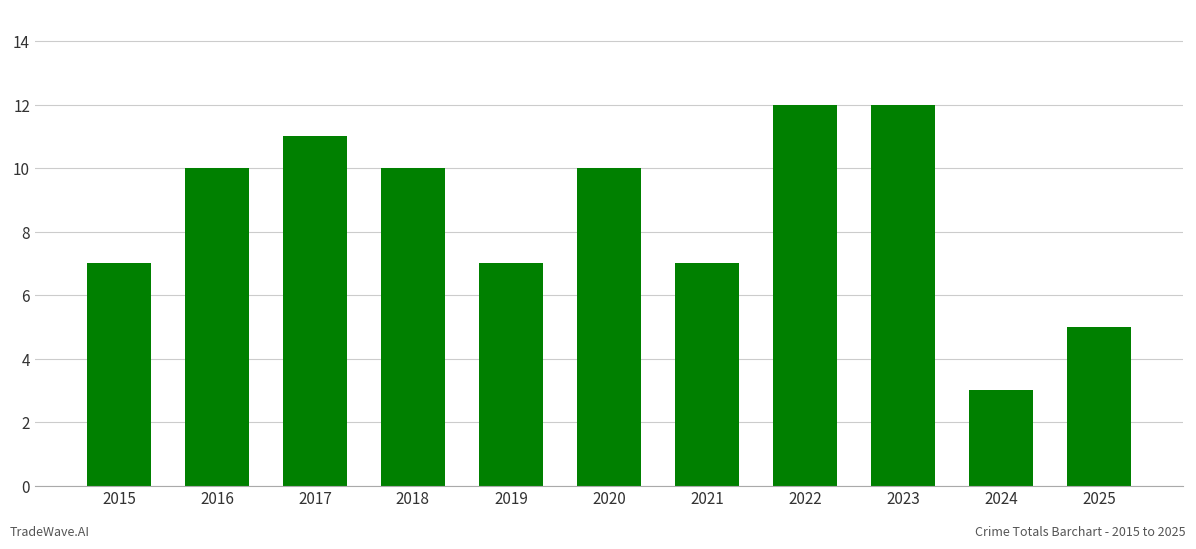

Read the value at 2021.

7